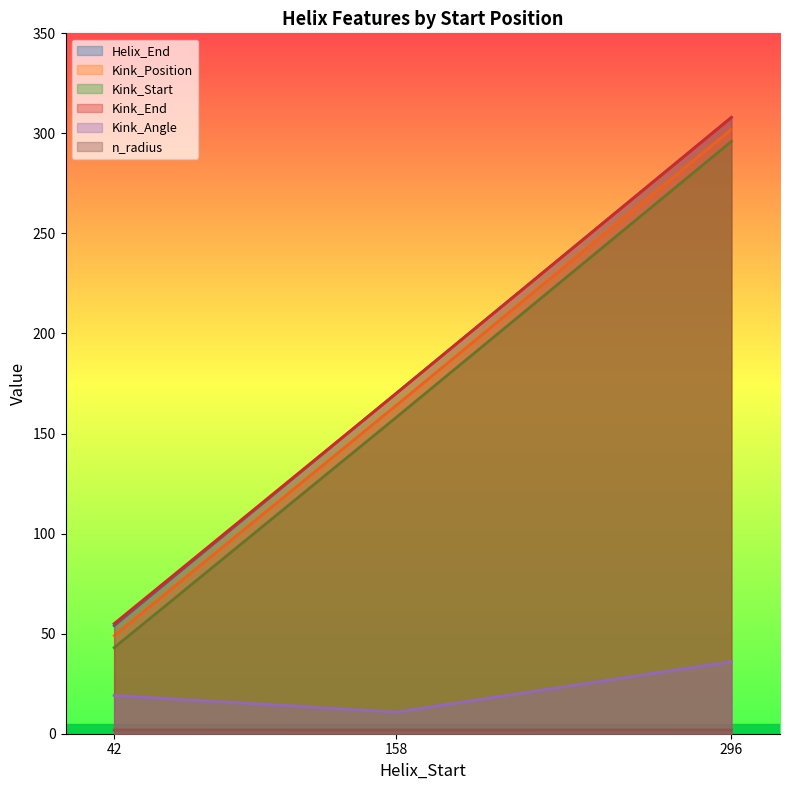

What is the difference between the Kink_Angle values at 158 and 42?

8.4